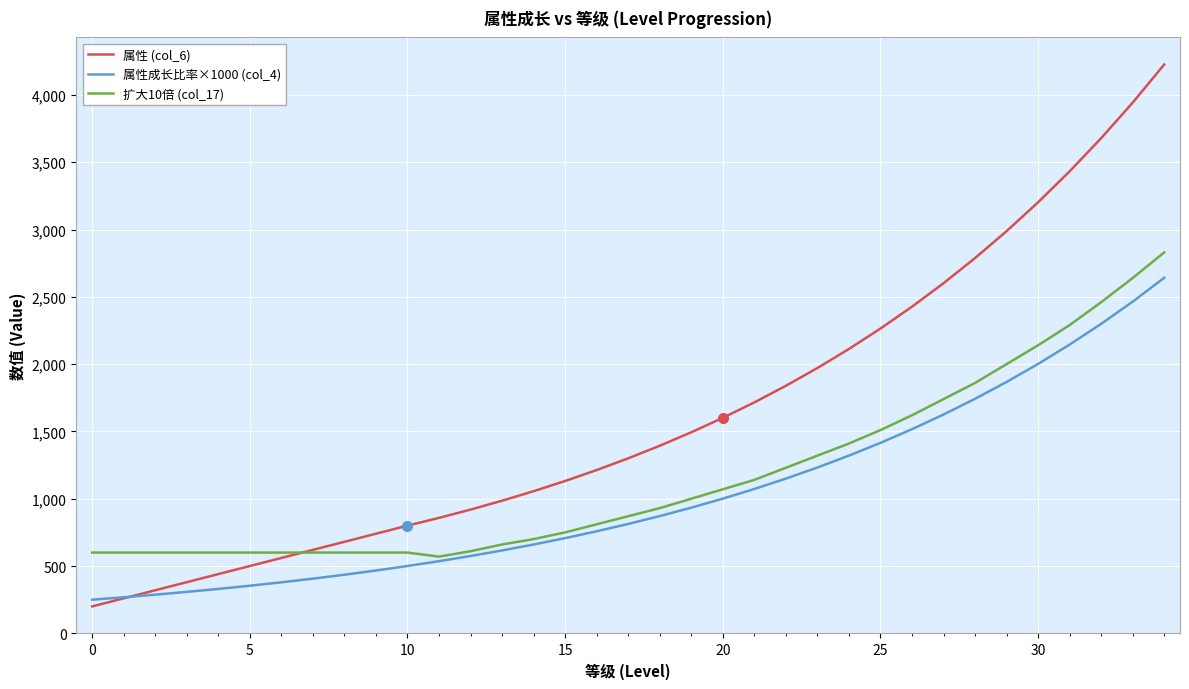

What is the maximum value for 扩大10倍 (col_17)?

2830.0